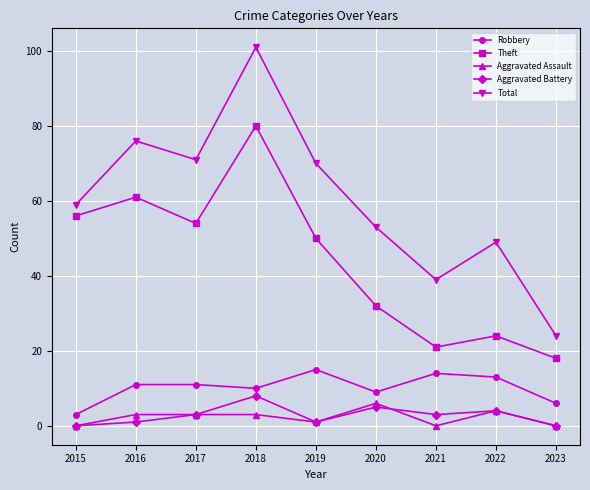

Is this an area chart (filled region under the line)?

No